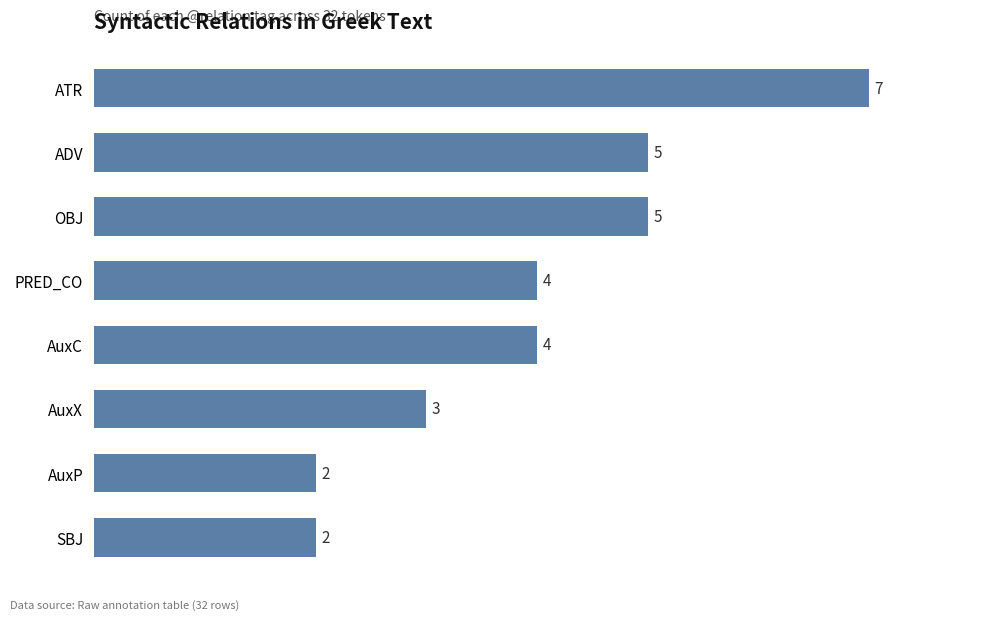

At which category does the chart reach its peak across all series?

ATR